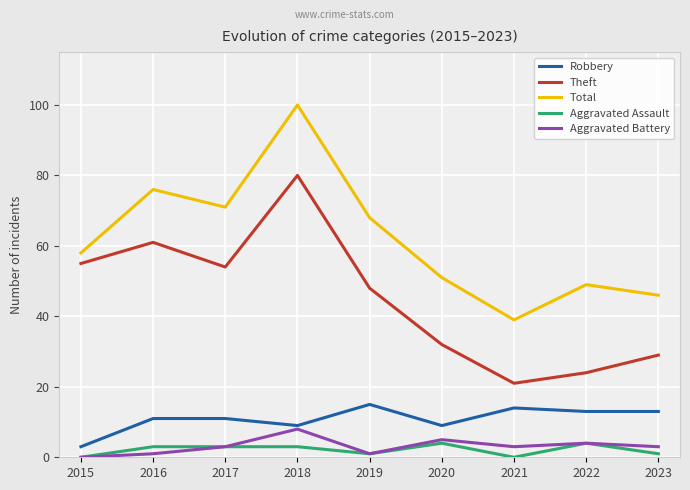

Is the value of Aggravated Assault at 2018 greater than the value of Theft at 2019?

No